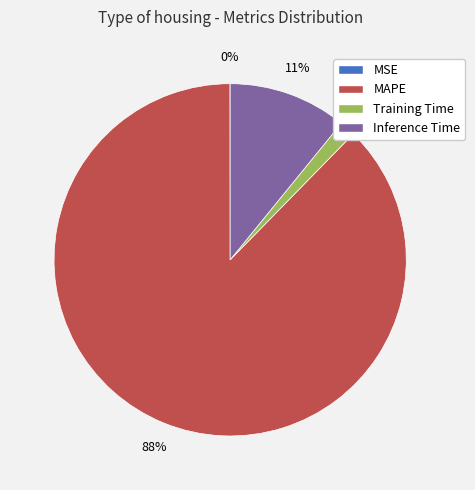

True or false: Training Time accounts for 11% of the total.

False